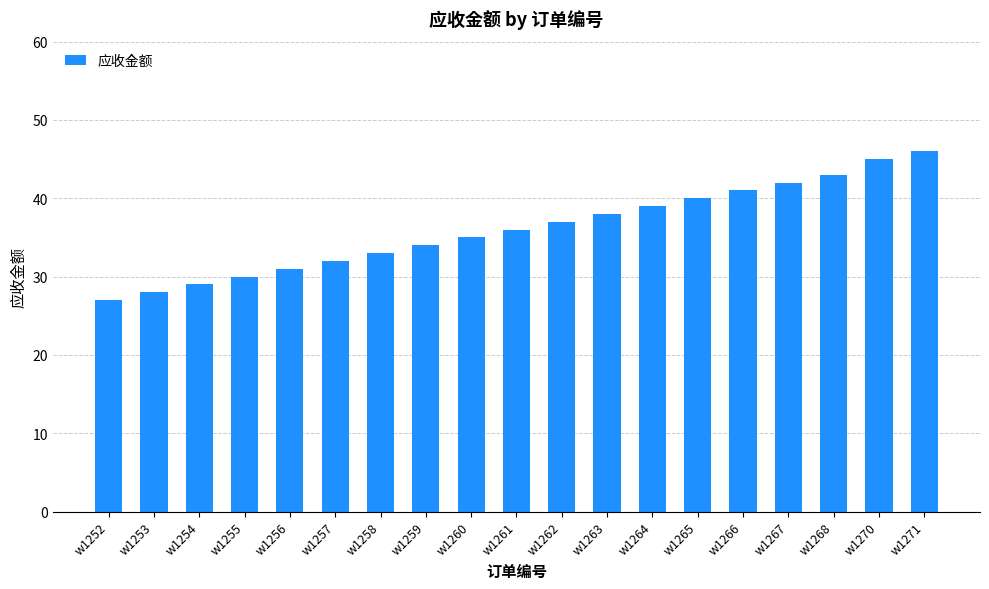

What is the sum of the values at w1268 and w1265?

83